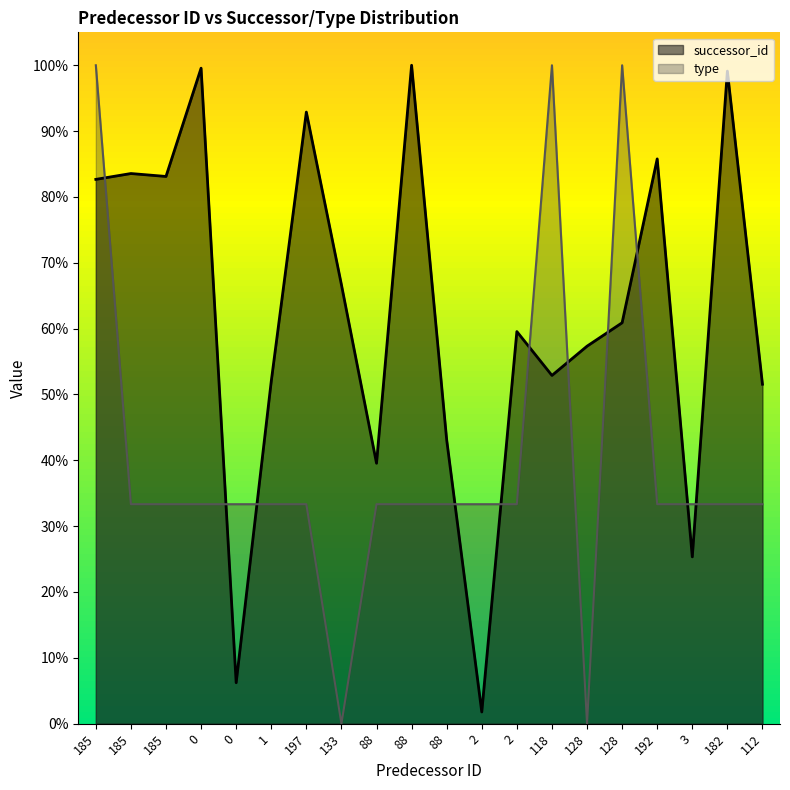

Does the chart have visible grid lines?

No